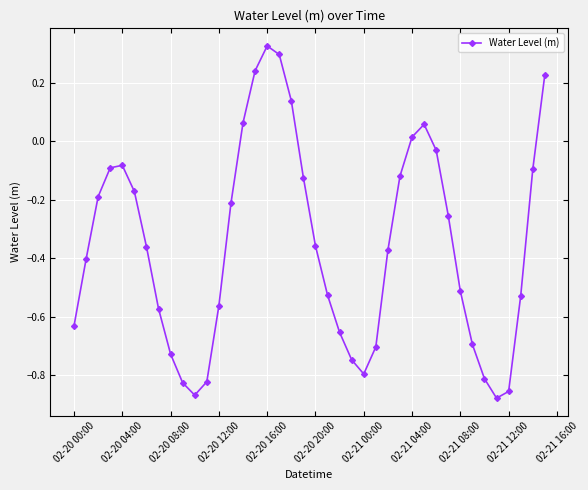

What is the difference between the maximum and minimum values?

1.2